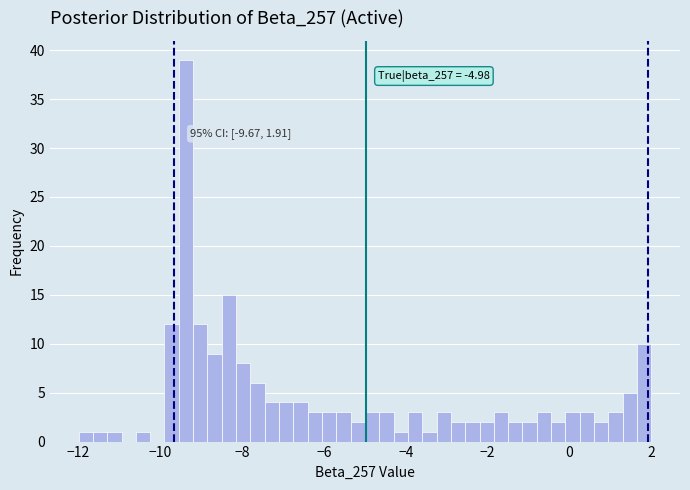

Around what value on the x-axis is the tallest bar? Give the approximate position of its centre, as read against the axis.

-9.4